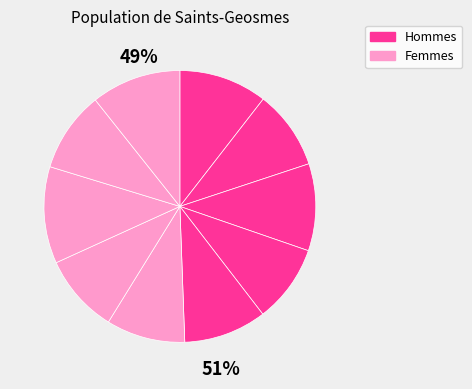

Is there a majority slice in this chart?

No